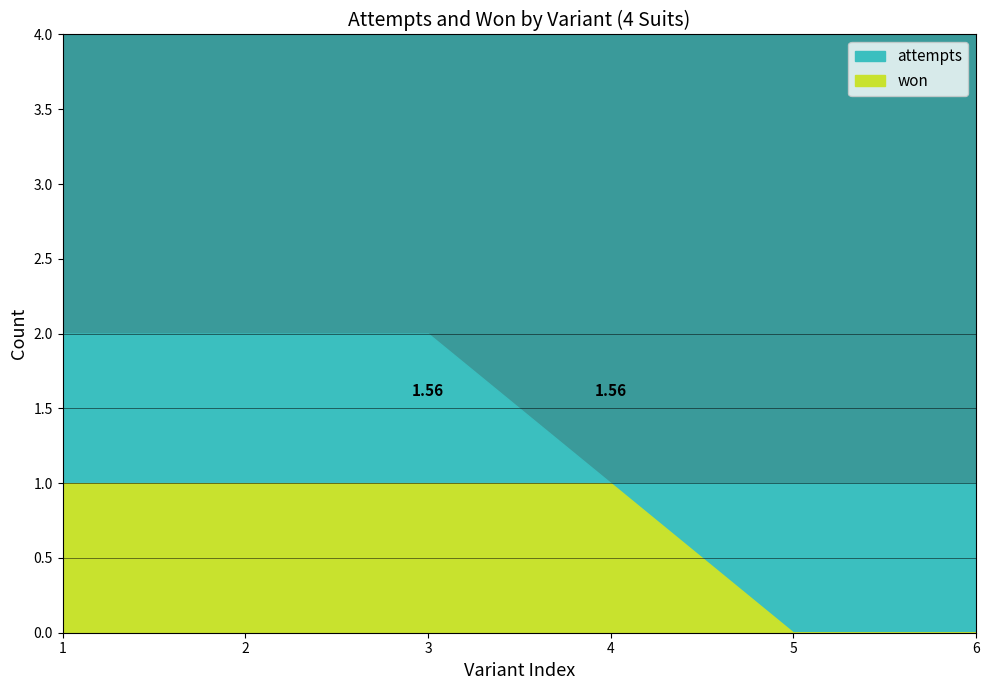

At which category is the sum across all series the highest?

Ambiguous (4 Suits)